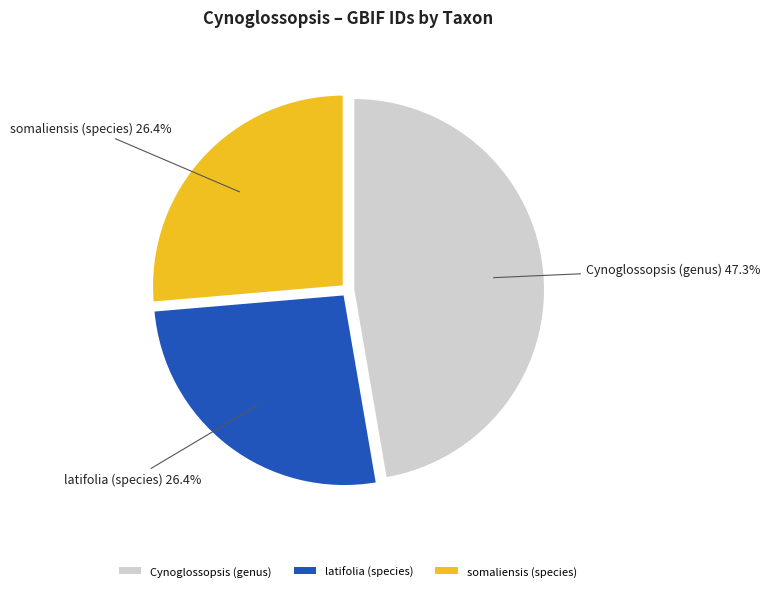

To the nearest percent, what portion does latifolia (species) represent?

26%